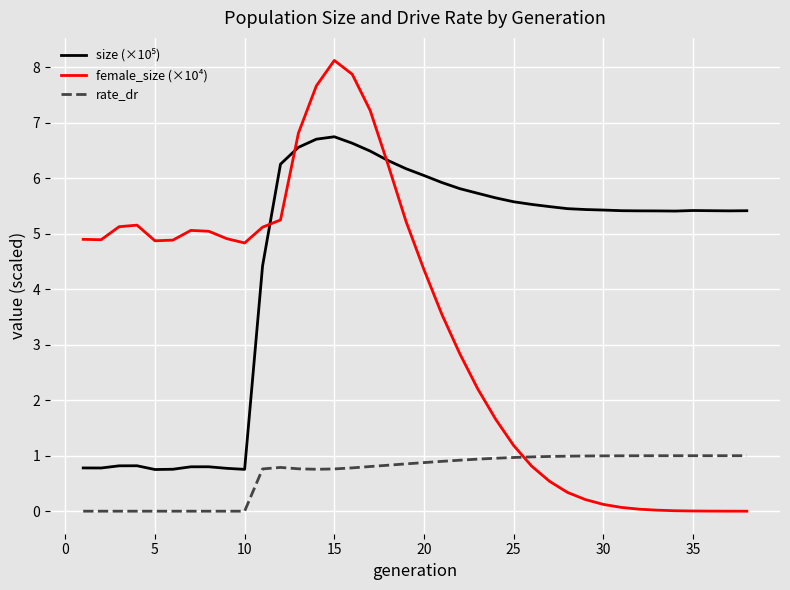

After their last crossing, which series has the higher values: female_size (×10⁴) or rate_dr?

rate_dr